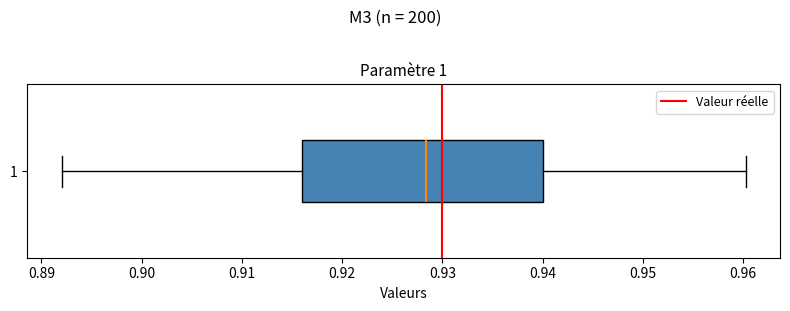

Read this box plot against the x-axis: the position of the median line, the range covered by the box, and the ends of both whiskers. The values are not printed on the chart, so give them approximately, as read against the axis.

median 0.928, box 0.916 to 0.940, whiskers 0.892 to 0.960